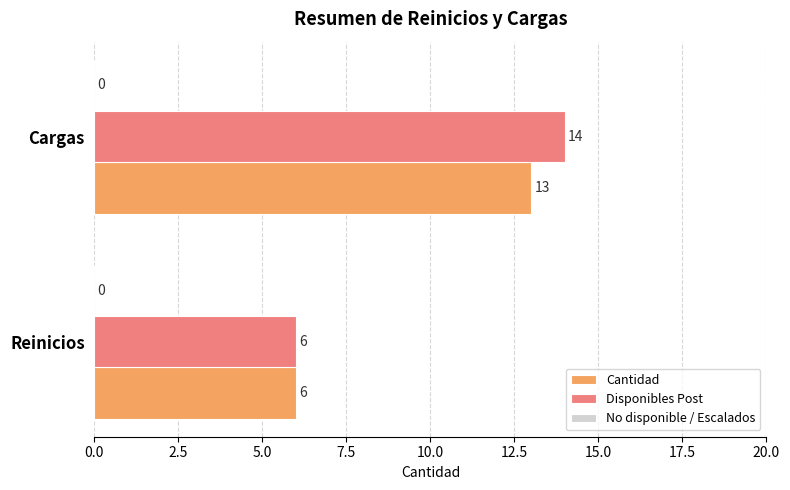

Which label corresponds to the largest value in the chart?

Cargas